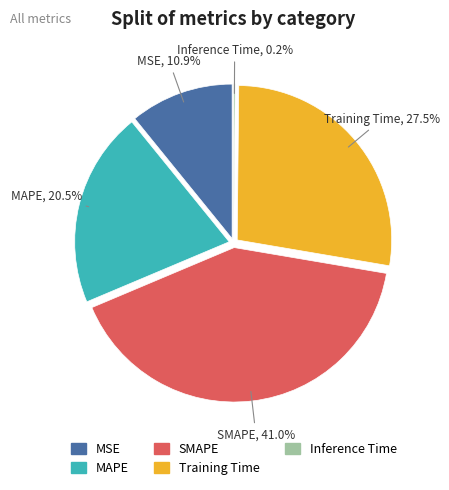

To the nearest percent, what is the combined percentage of SMAPE and MAPE?

61%